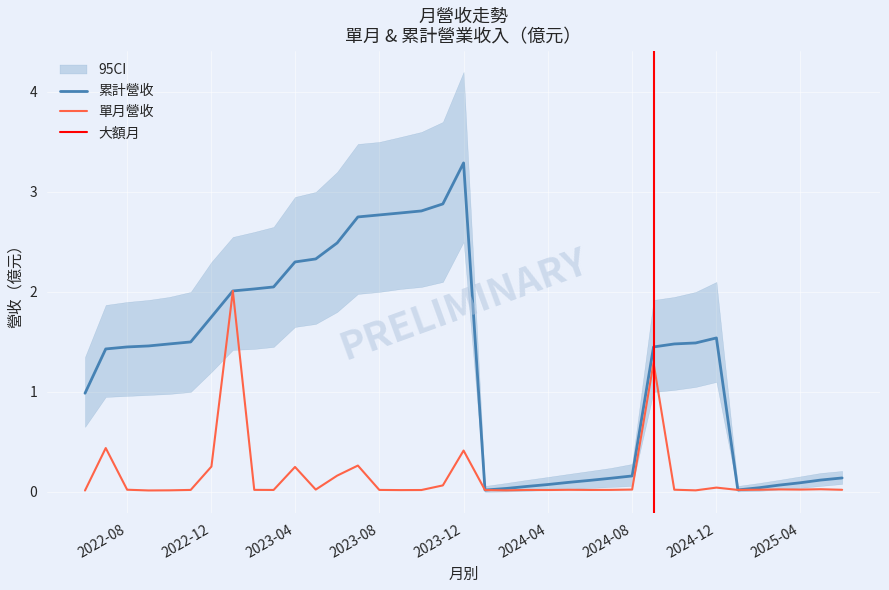

At which label does 累計營收(億) reach its peak?

2023-12-01